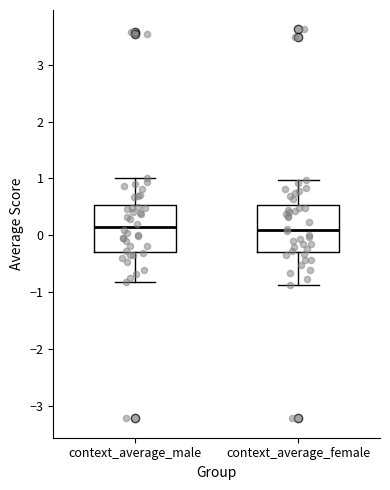

Where does the median line of the box for context_average_male sit on the y-axis? The values are not printed on the chart, so give them approximately, as read against the axis.

0.1